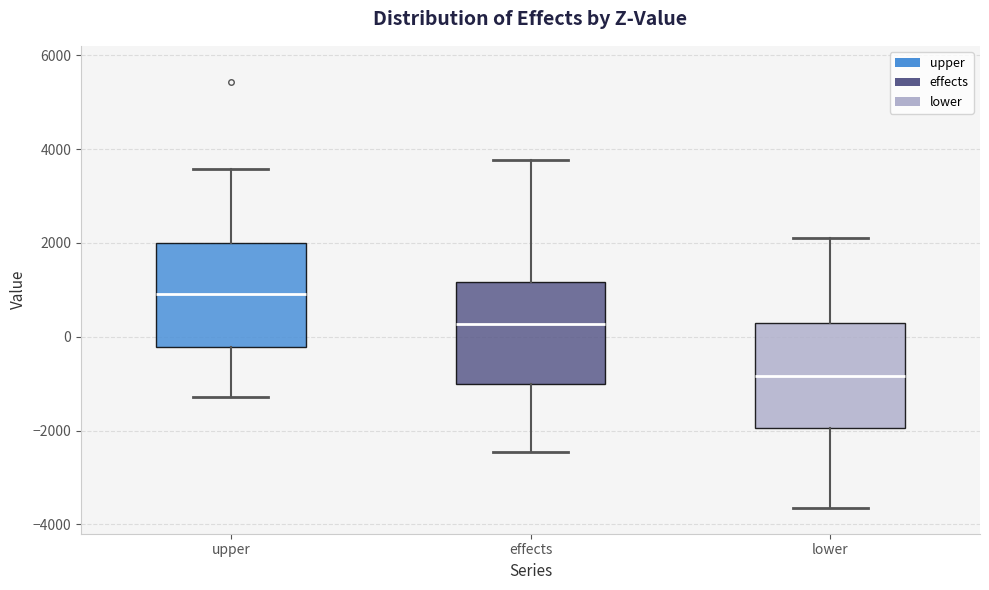

Reading left to right, read every box against the y-axis: the position of its median line, the range the box covers, and the ends of its whiskers. The values are not printed on the chart, so give them approximately, as read against the axis.

upper: median 1000, box -200 to 2000, whiskers -1200 to 3600
effects: median 200, box -1000 to 1200, whiskers -2400 to 3800
lower: median -800, box -2000 to 200, whiskers -3600 to 2200